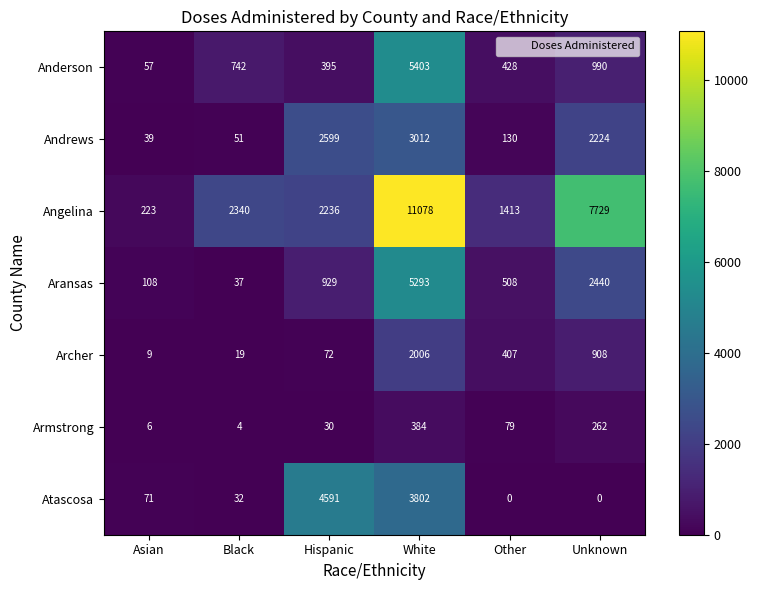

Which series has the largest range (max minus min)?

Angelina